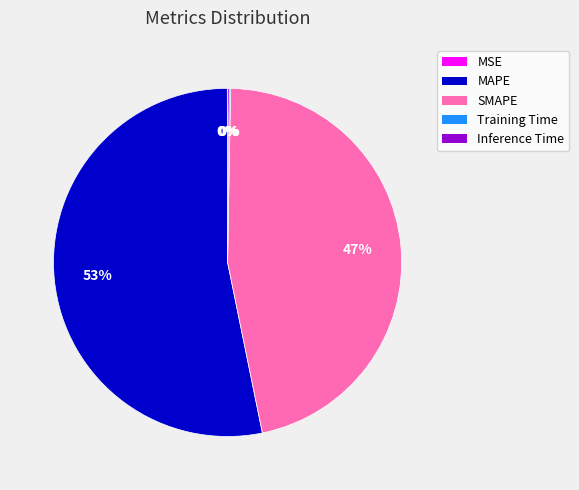

Is there any slice that represents more than half of the pie?

Yes